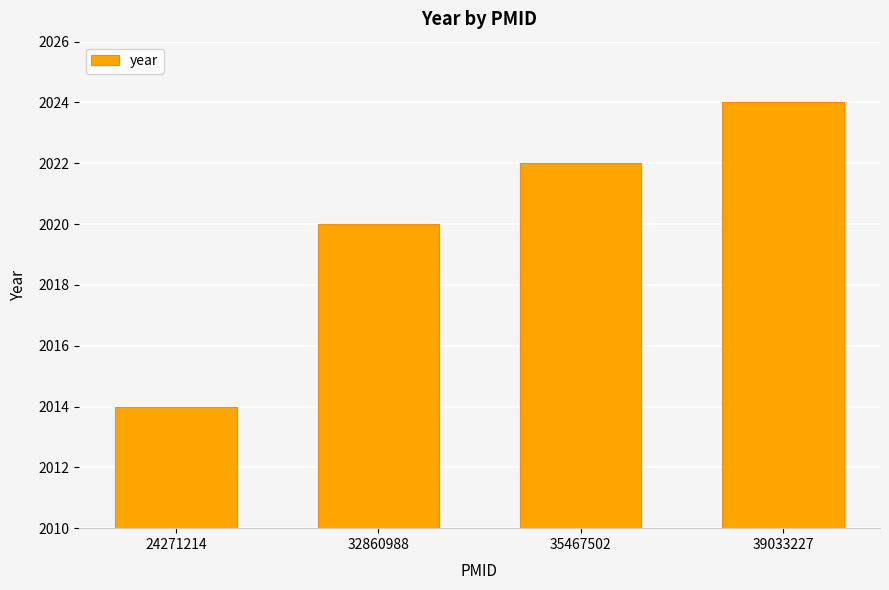

What is the greatest value displayed?

2024